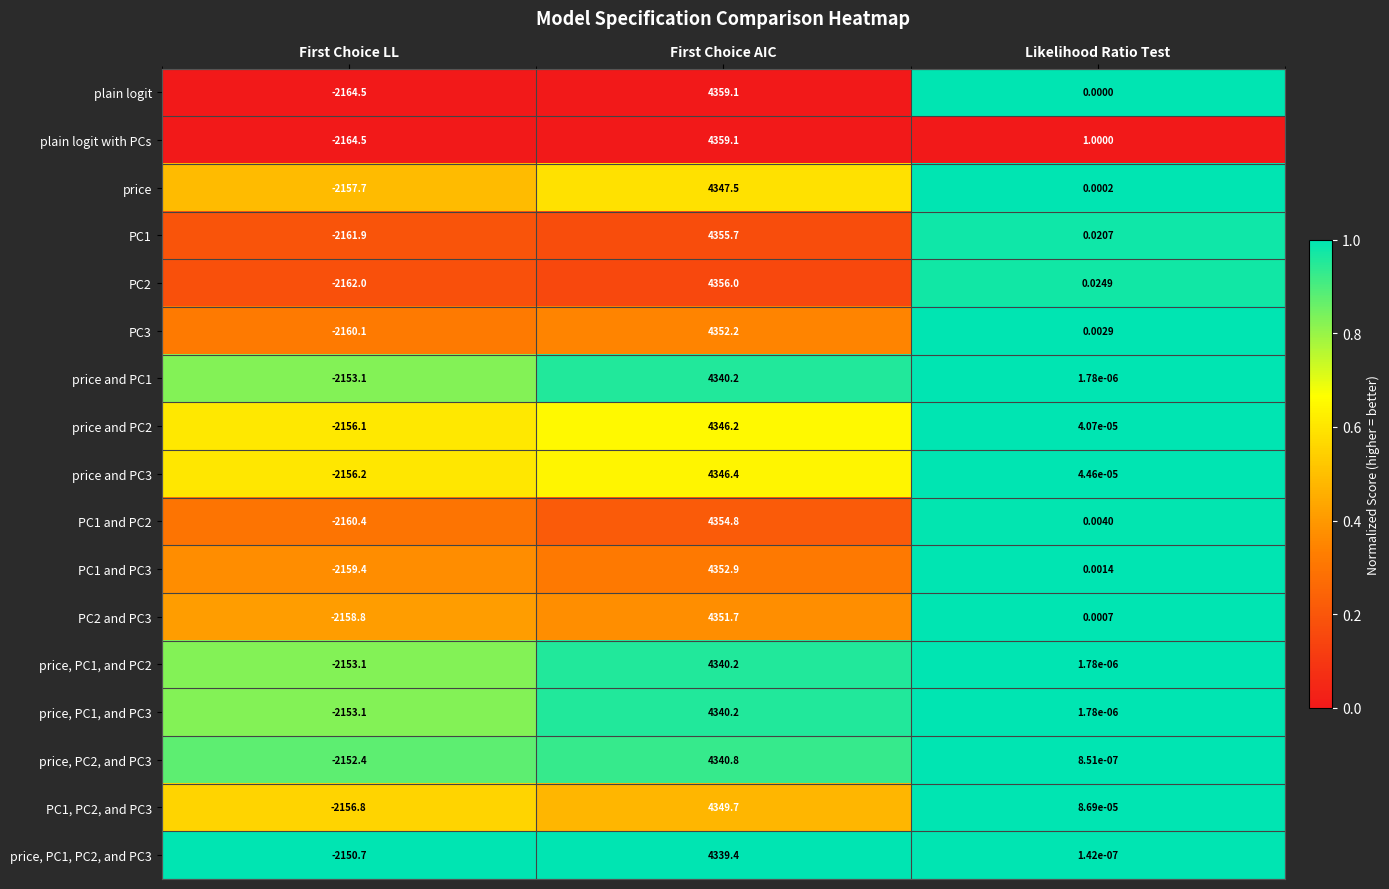

Rank the categories by price, PC1, and PC2 value from lowest to highest.

First Choice LL, Likelihood Ratio Test, First Choice AIC